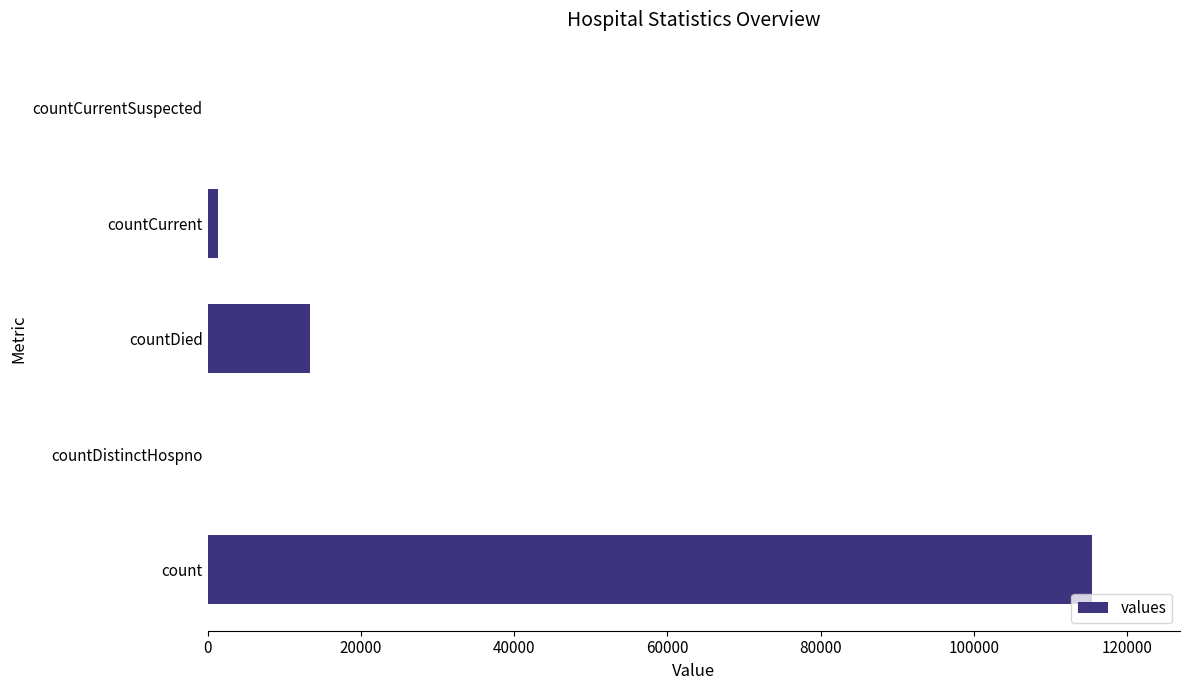

What is the change in value from count to countDistinctHospno?

-115379